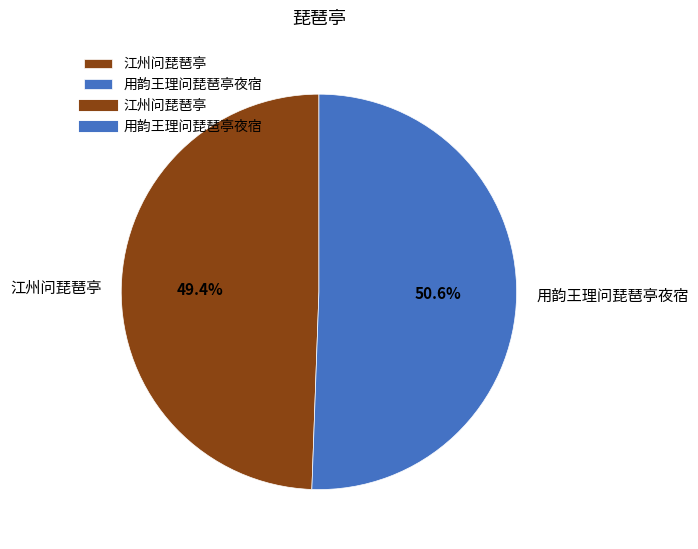

True or false: 江州问琵琶亭 accounts for 49% of the total.

True